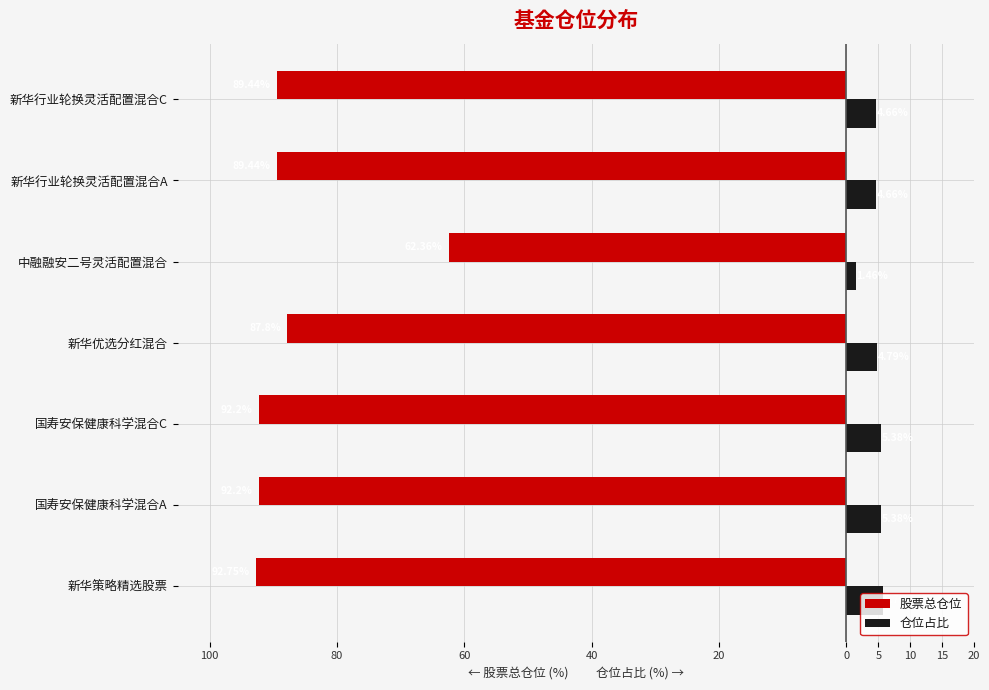

What are all the series names shown in the legend?

股票总仓位, 仓位占比